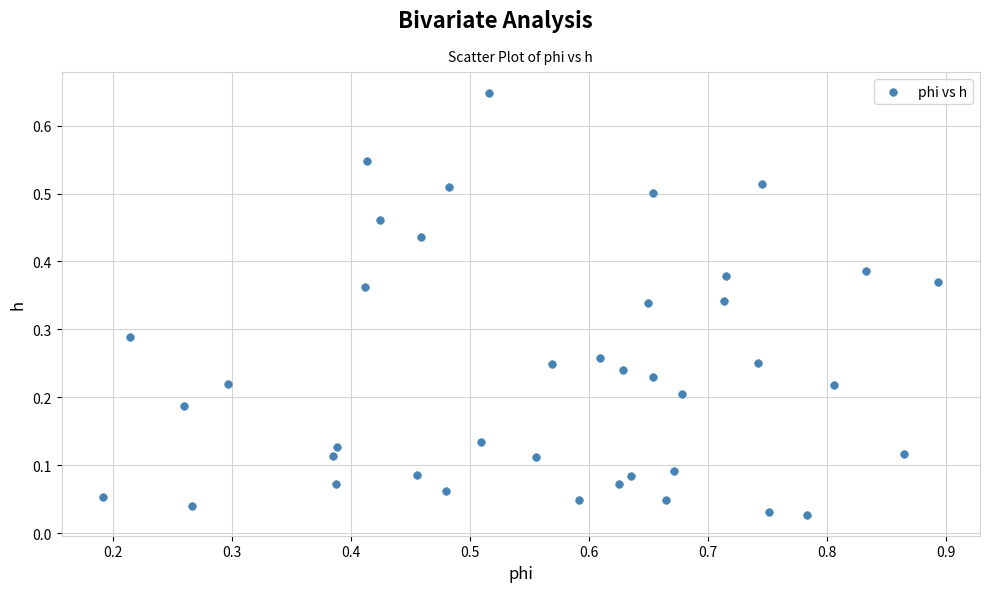

What is the range of X values (max minus min)?

0.7